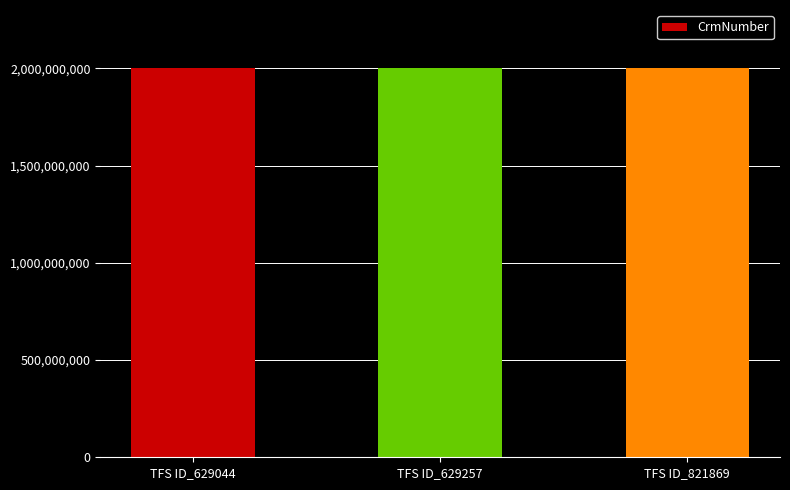

The chart shows a value of 3191029039 at TFS ID_629044. True or false?

False